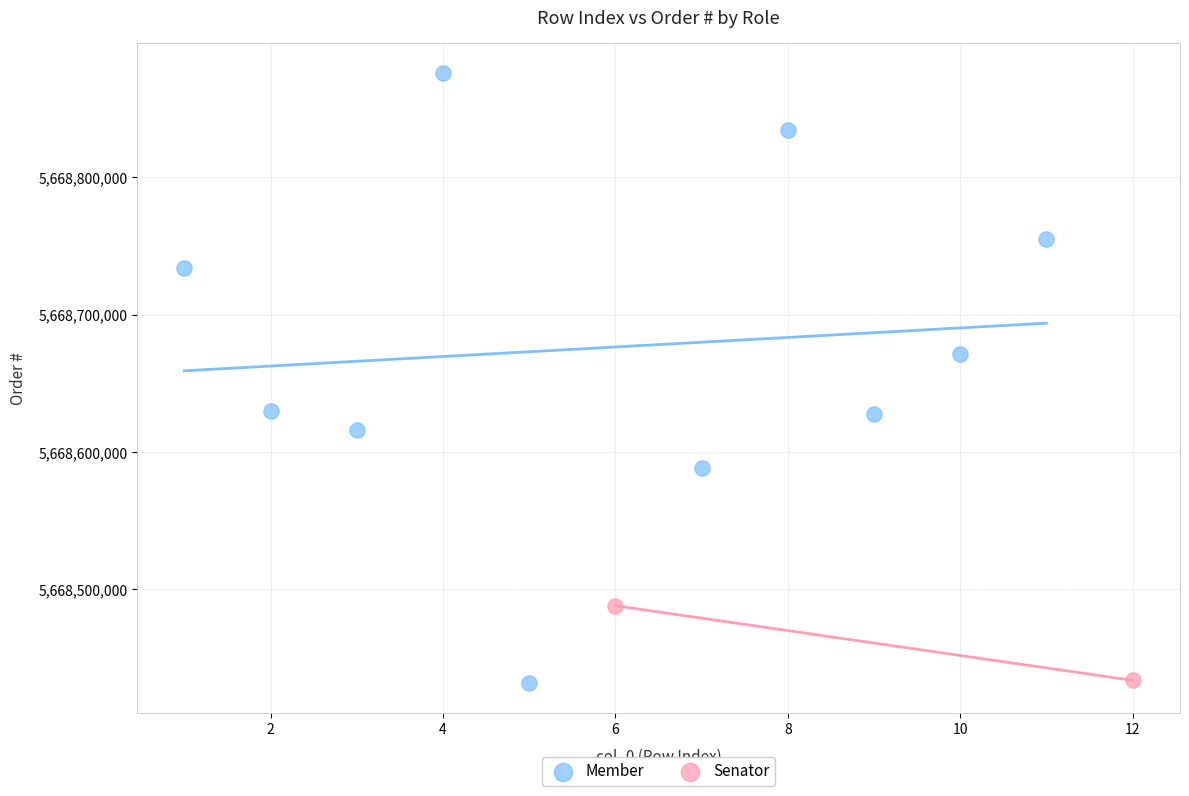

What are all the series names shown in the legend?

Member, Senator